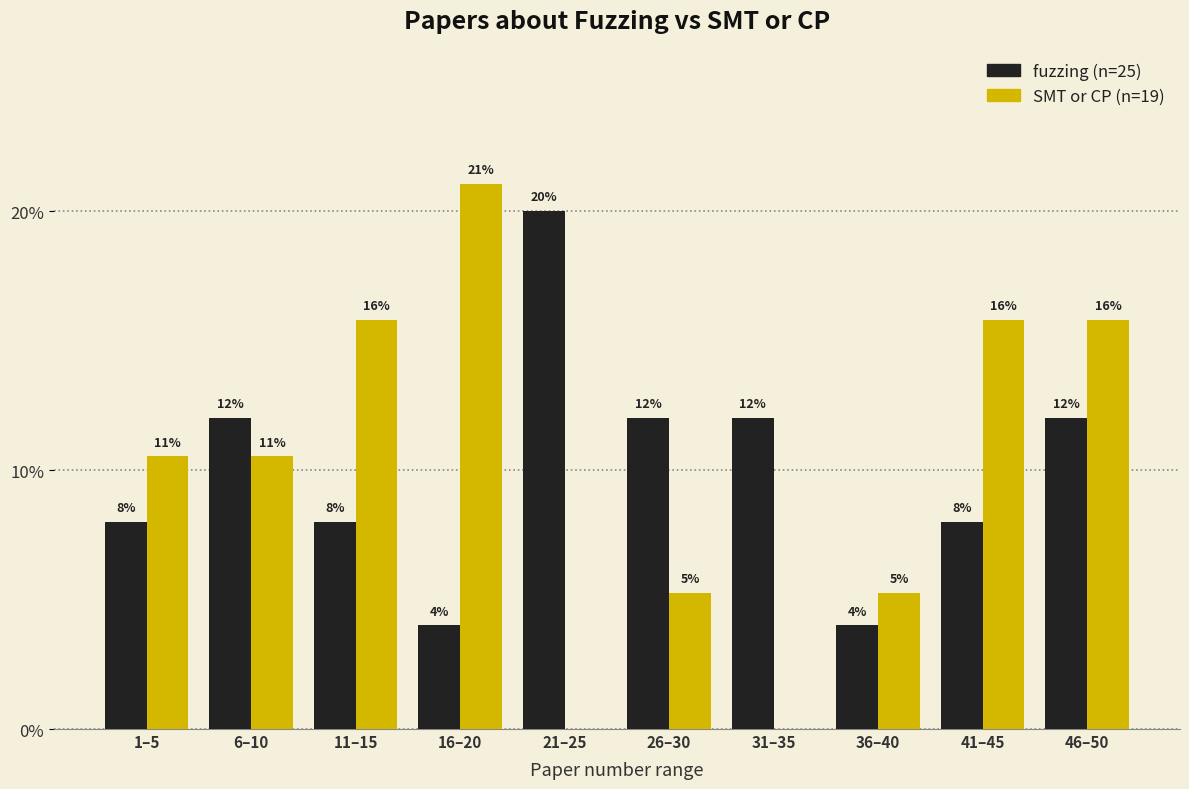

At which category is the sum across all series the highest?

46–50